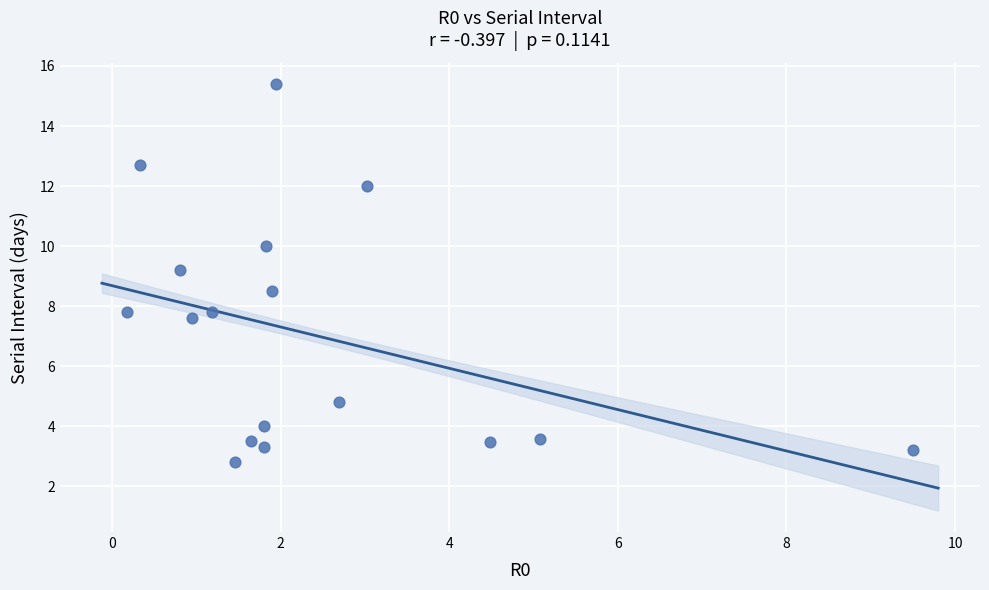

What Y value in the scatter plot is closest to 9?

9.2